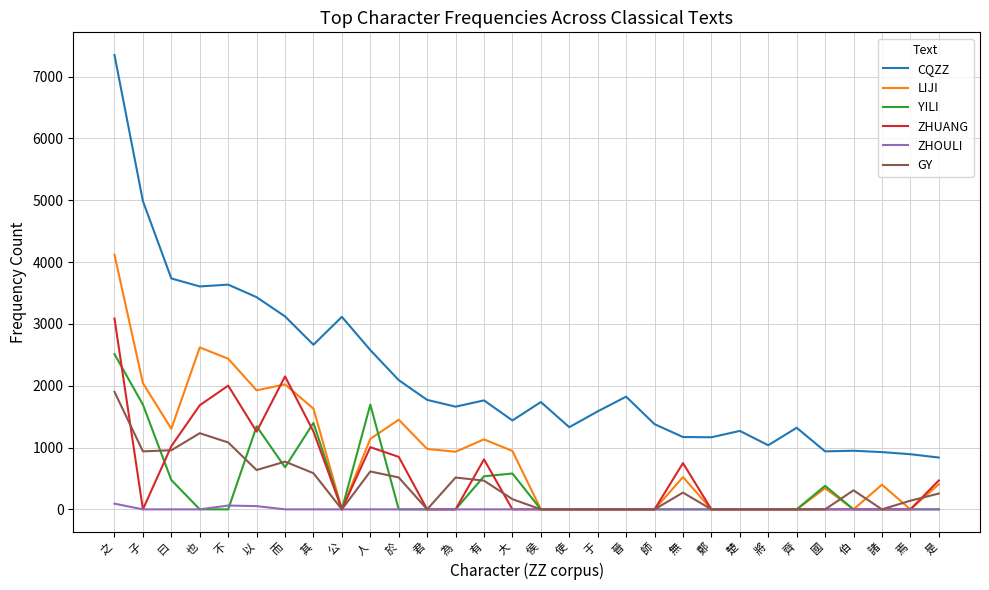

List the series in order of their peak value, lowest first.

ZHOULI, GY, YILI, ZHUANG, LIJI, CQZZ